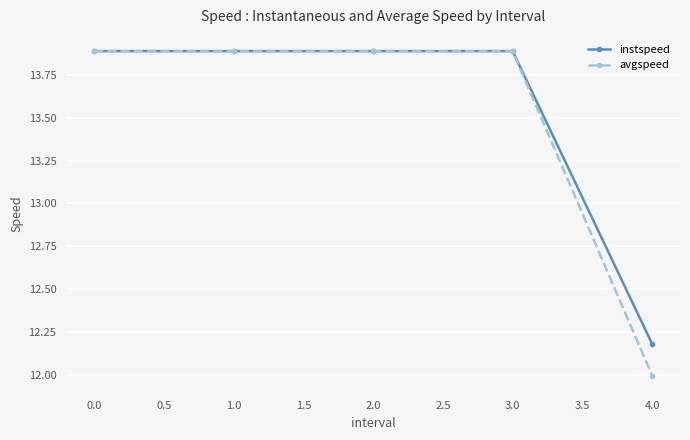

What is the value of the instspeed point at the 1st from the left?

13.9